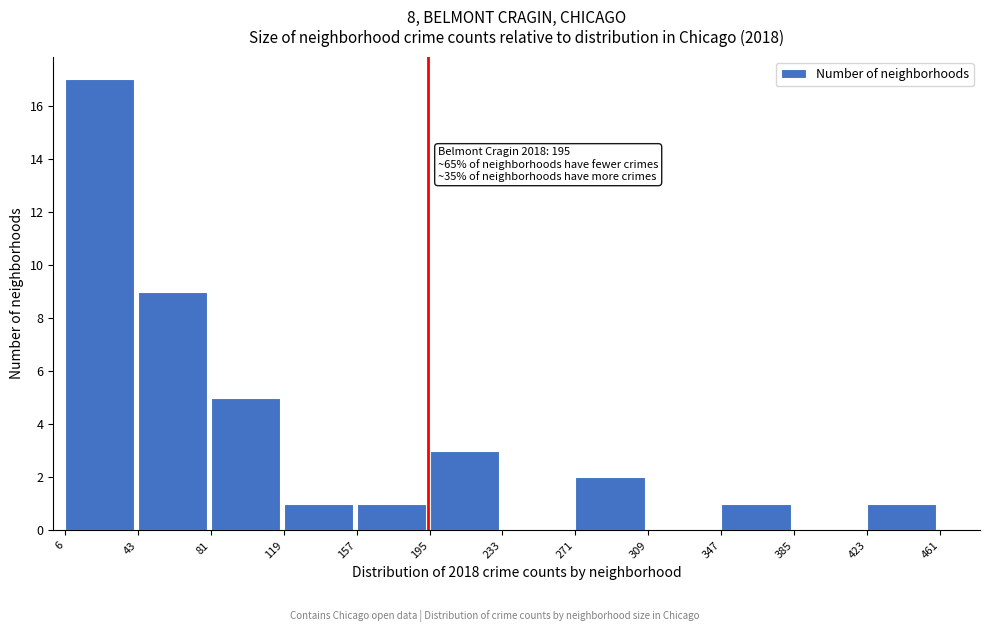

Over which range of the x-axis is the bar tallest?

6 to 43